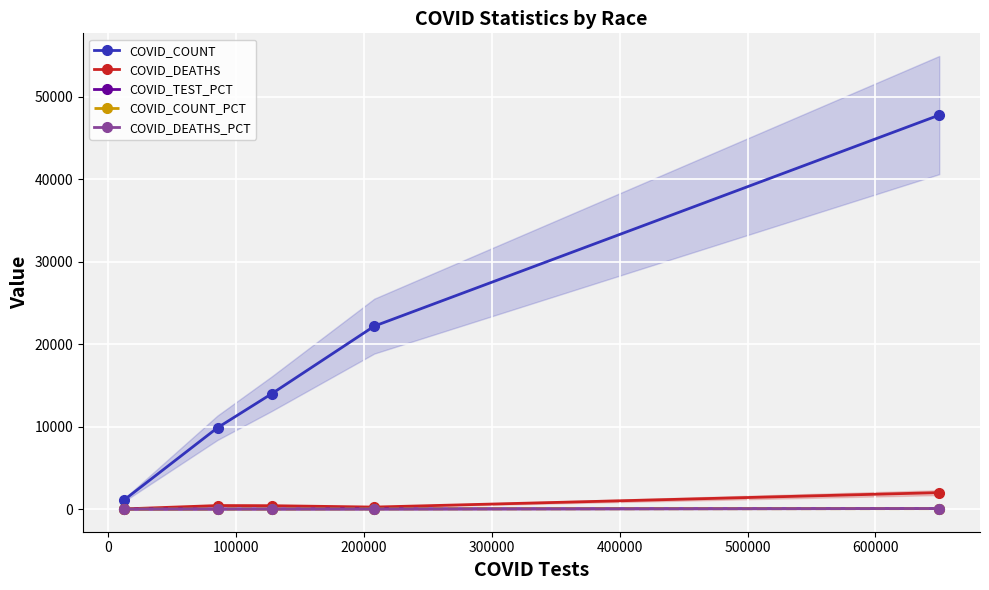

Which series has the widest spread of values?

COVID_COUNT